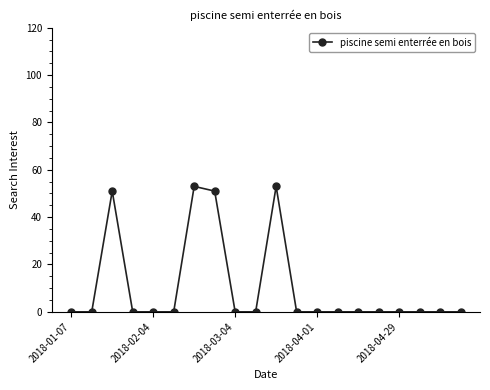

Reading left to right, extract all data points from this chart.

0	0	51	0	0	0	53	51	0	0	53	0	0	0	0	0	0	0	0	0